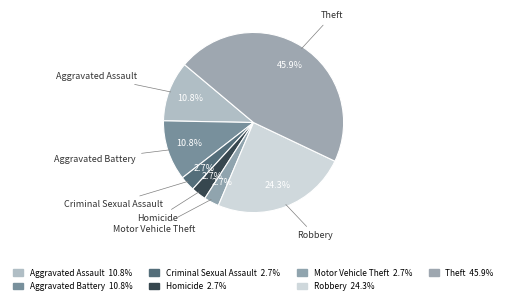

To the nearest percent, what portion does Theft represent?

46%